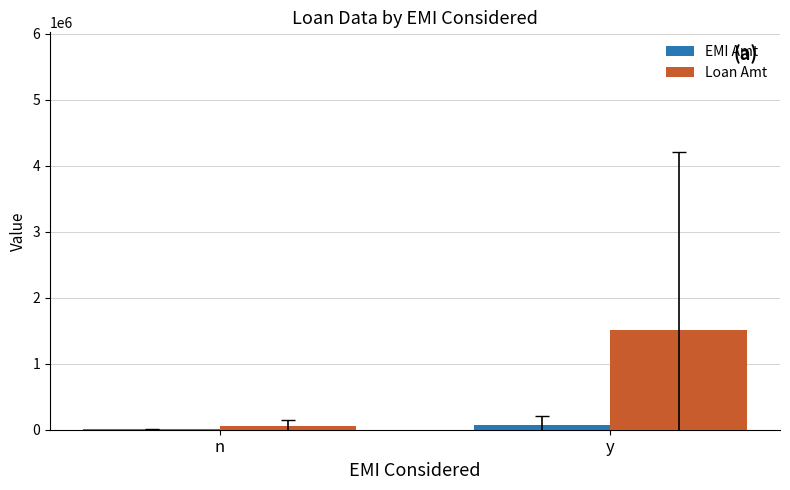

Is it true that Loan Amt equals 1506000 at y?

True